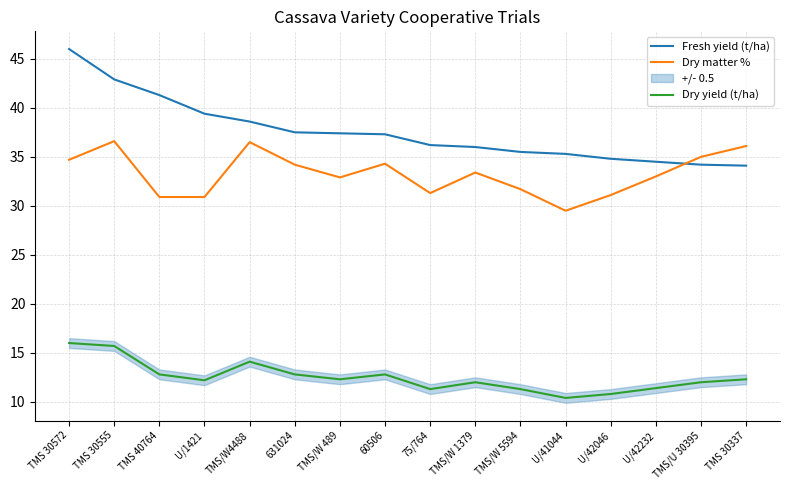

At which label is Fresh yield (t/ha) closest to 40?

U/1421